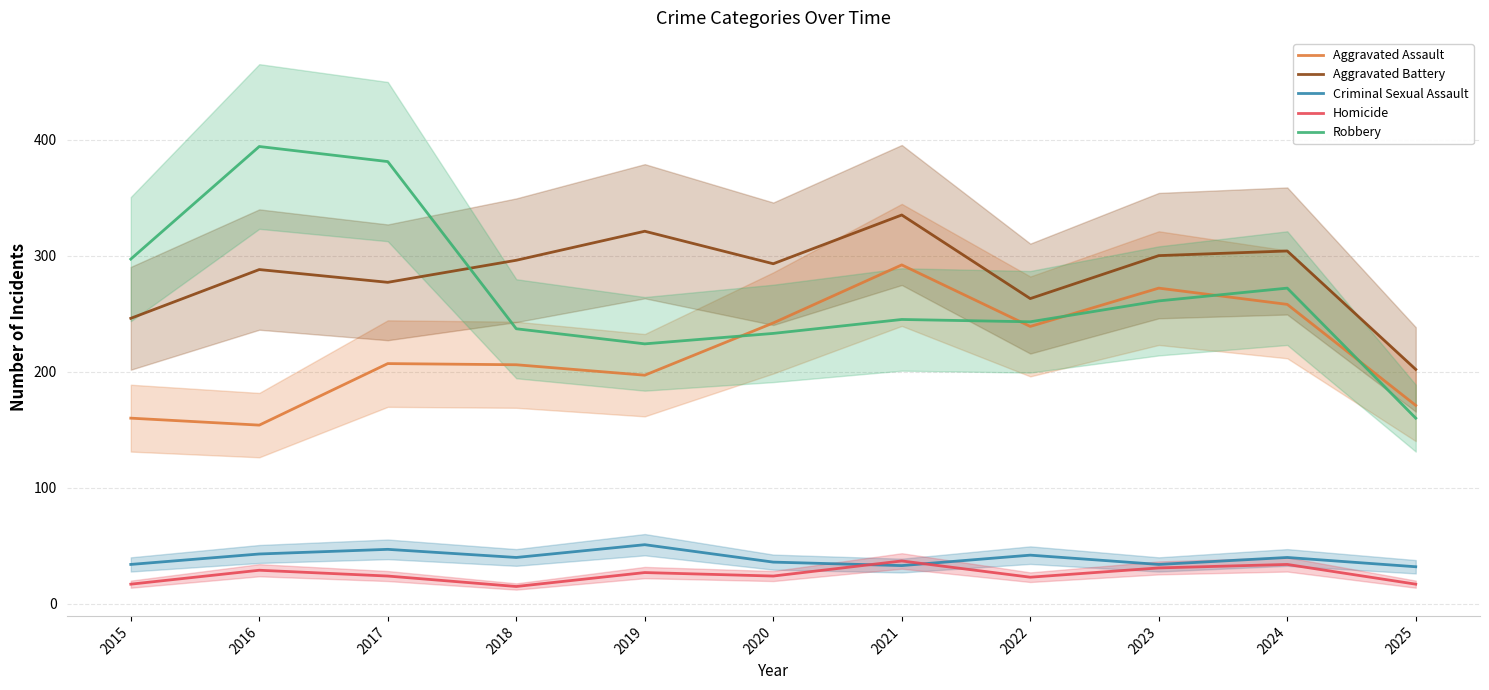

At which label is Criminal Sexual Assault closest to 41?

2018